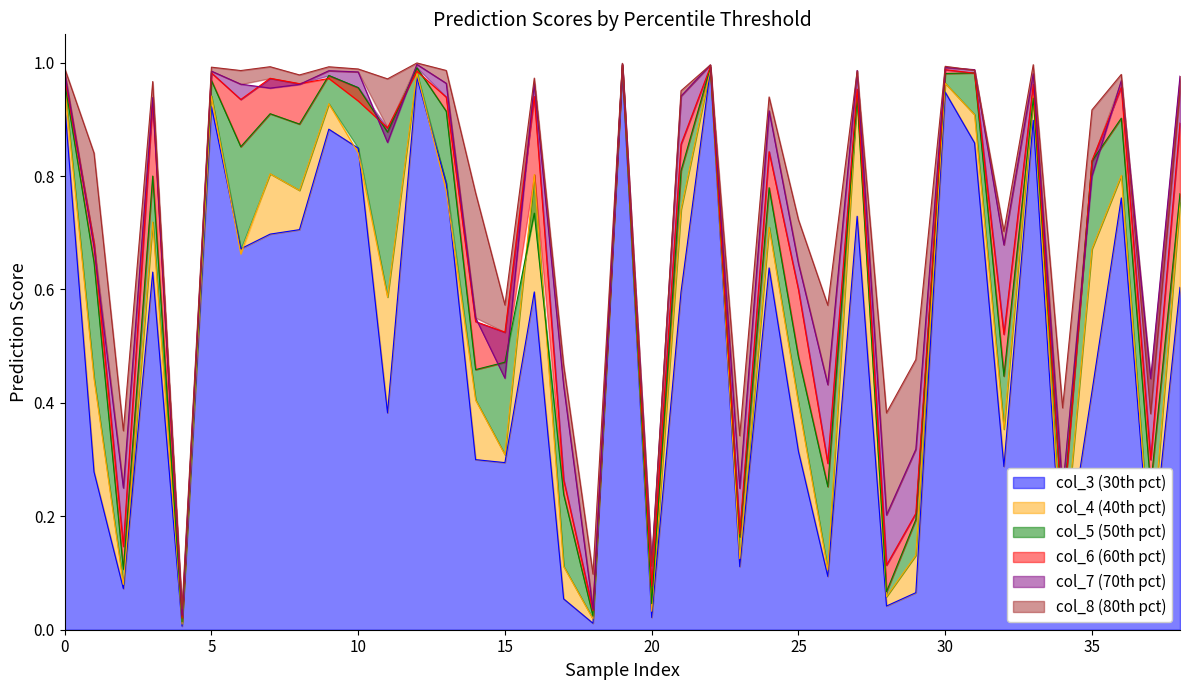

The col_5 series shows 0.2 at 23. True or false?

True